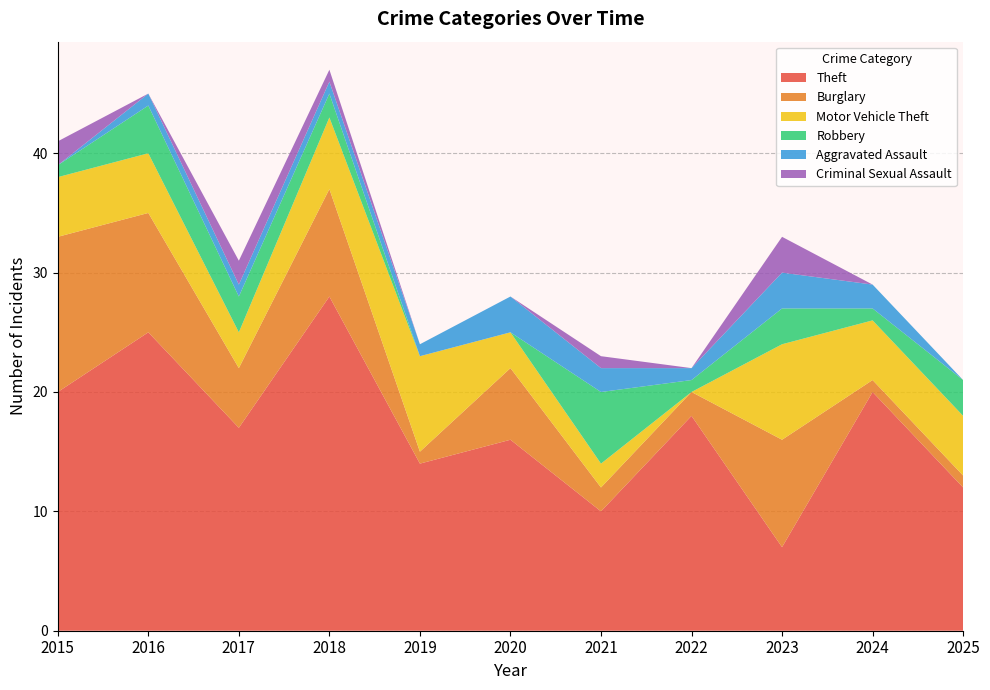

Reading right to left, extract all data points from this chart.

Theft: 2025=12	2024=20	2023=7	2022=18	2021=10	2020=16	2019=14	2018=28	2017=17	2016=25	2015=20
Burglary: 2025=1	2024=1	2023=9	2022=2	2021=2	2020=6	2019=1	2018=9	2017=5	2016=10	2015=13
Motor Vehicle Theft: 2025=5	2024=5	2023=8	2022=0	2021=2	2020=3	2019=8	2018=6	2017=3	2016=5	2015=5
Robbery: 2025=3	2024=1	2023=3	2022=1	2021=6	2020=0	2019=0	2018=2	2017=3	2016=4	2015=1
Aggravated Assault: 2025=0	2024=2	2023=3	2022=1	2021=2	2020=3	2019=1	2018=1	2017=1	2016=1	2015=0
Criminal Sexual Assault: 2025=0	2024=0	2023=3	2022=0	2021=1	2020=0	2019=0	2018=1	2017=2	2016=0	2015=2